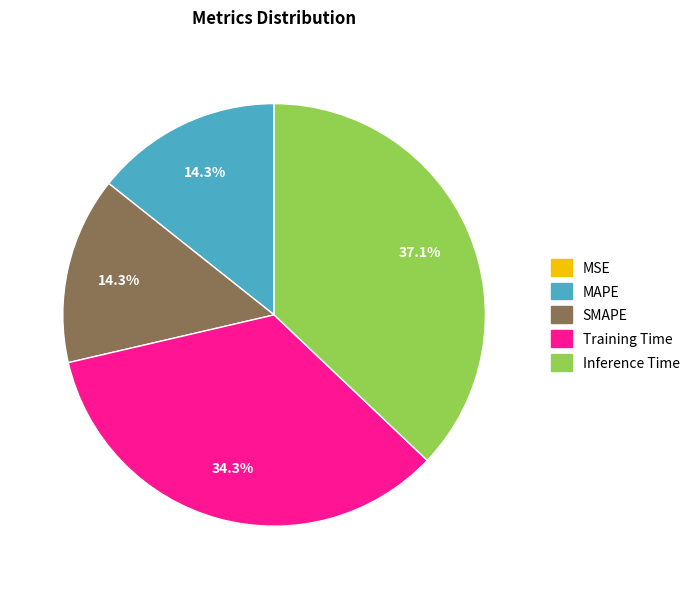

Which slice is the largest?

Inference Time